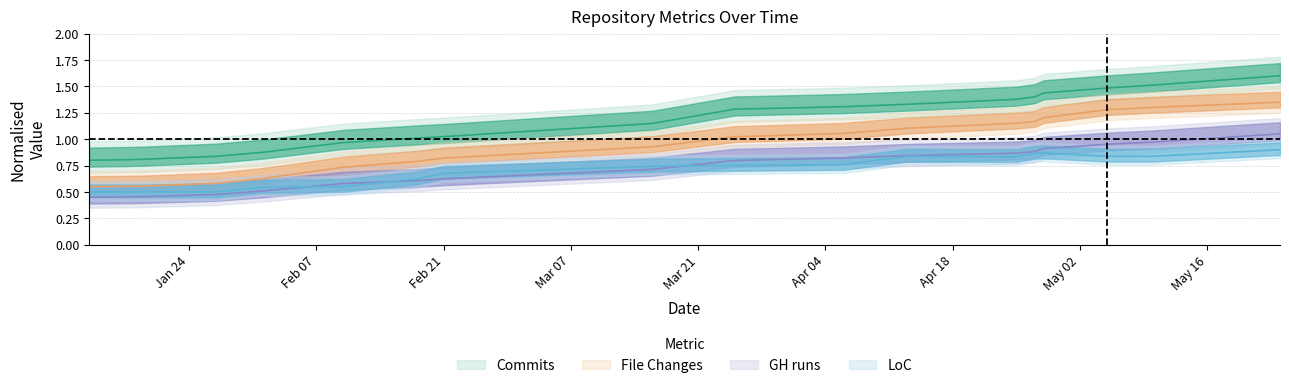

What is the label of the 14th point from the right?

2022-02-01